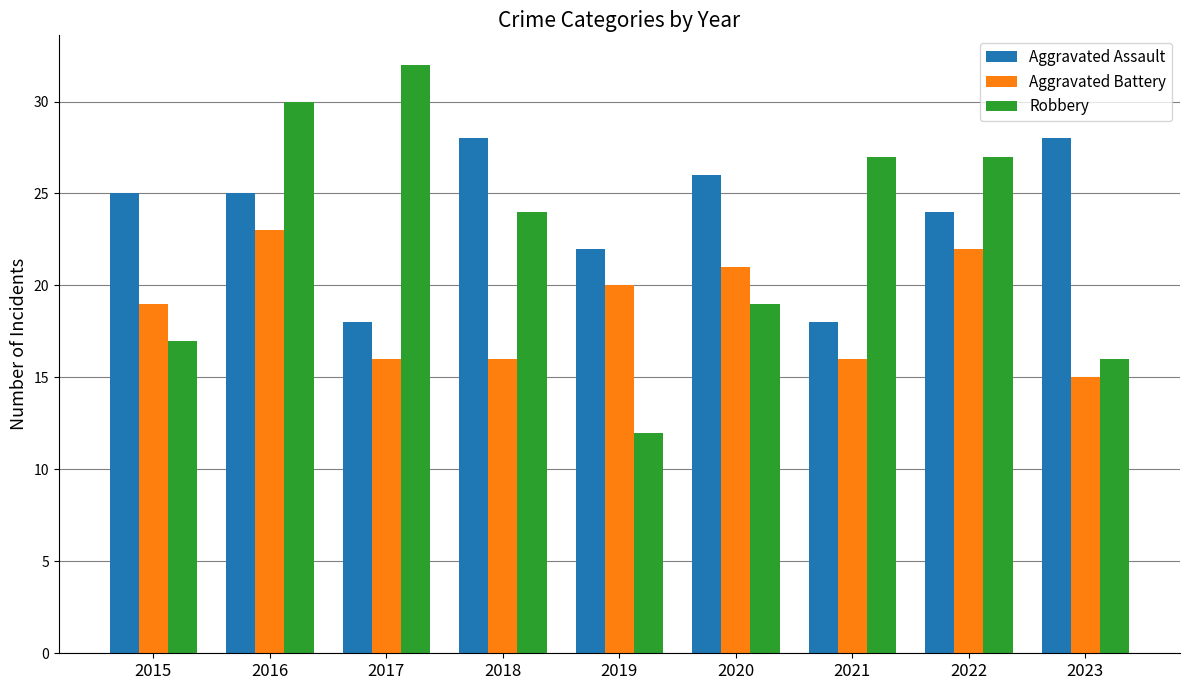

Which category has the lowest value in the Robbery series?

2019